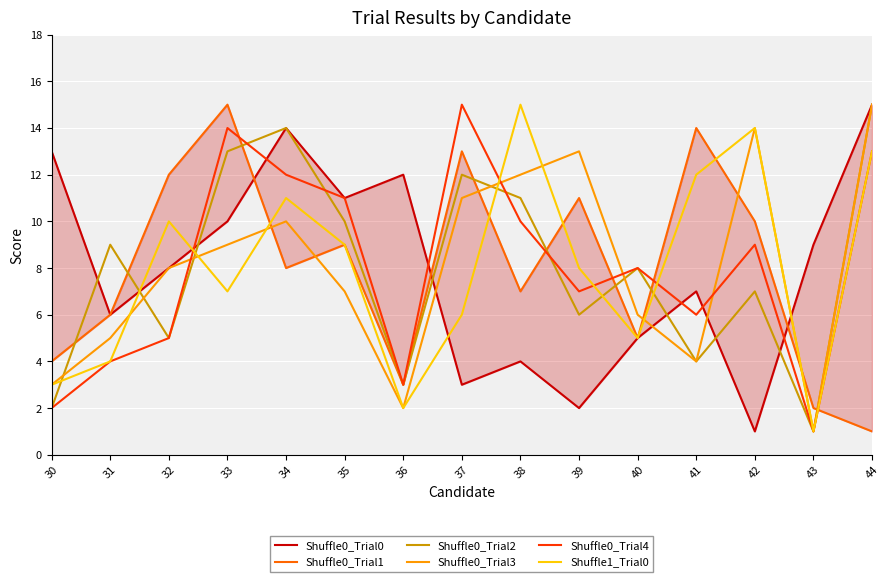

The Shuffle1_Trial0 series shows 6 at 37. True or false?

True